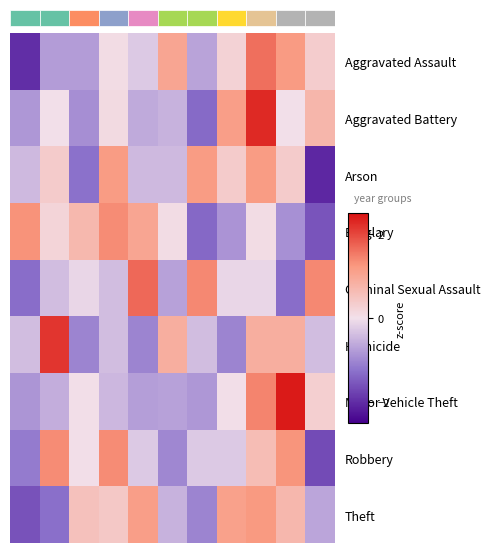

Which series has the largest range (max minus min)?

Aggravated Battery